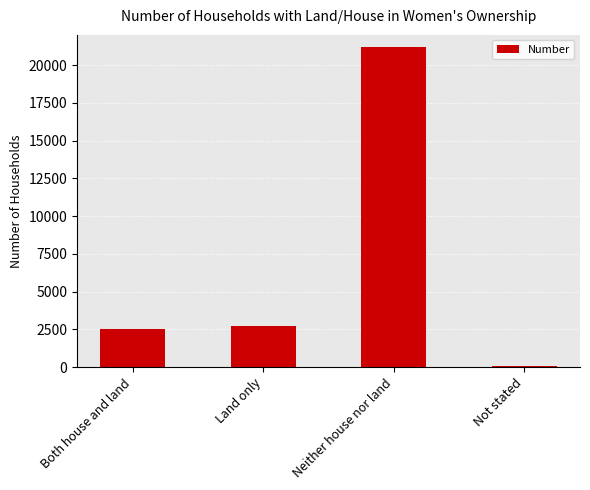

What position from the left is Neither house nor land?

3